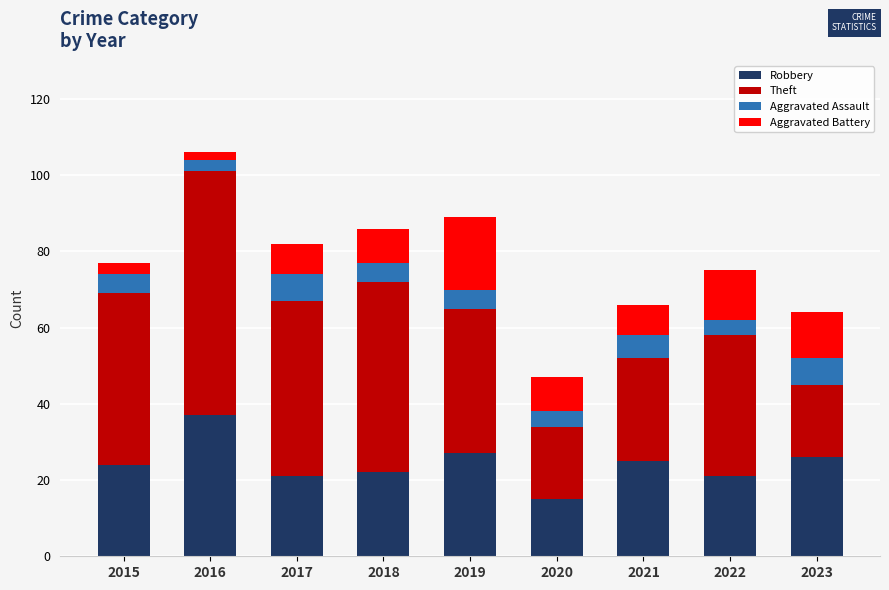

Does the chart contain any negative values?

No